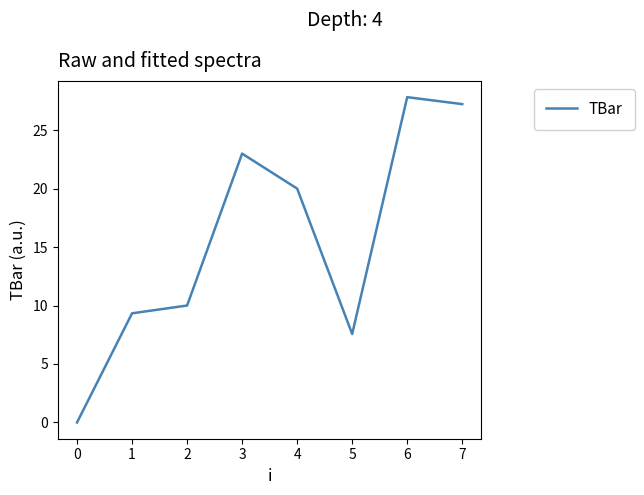

Approximately how many times larger is the value at 5 compared to 3?

0.3